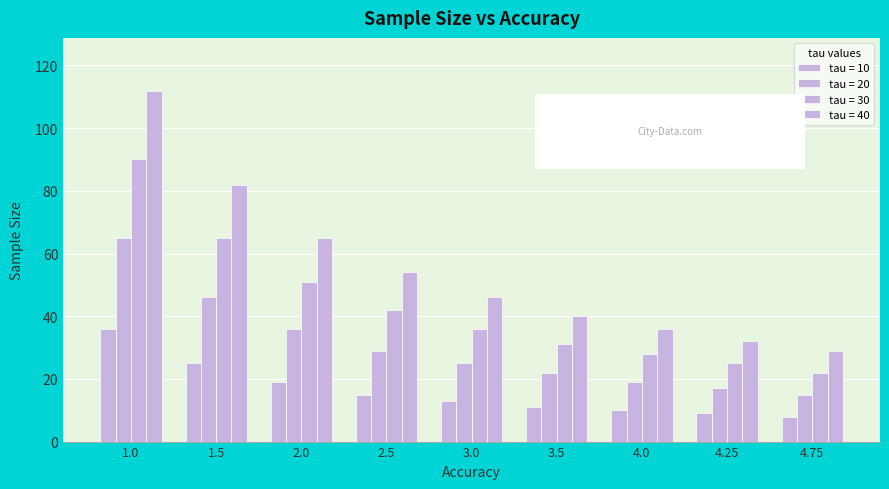

How many groups of bars are there?

9